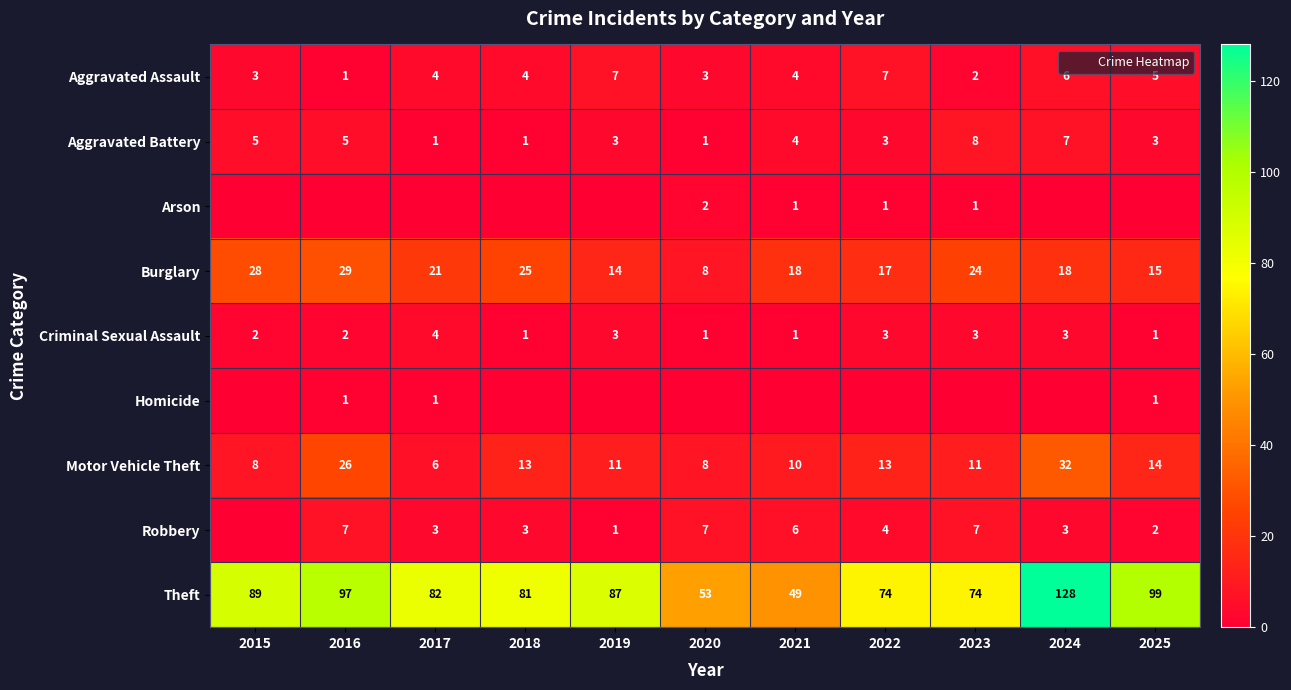

What is the difference between the maximum and second lowest values in the Criminal Sexual Assault series?

3